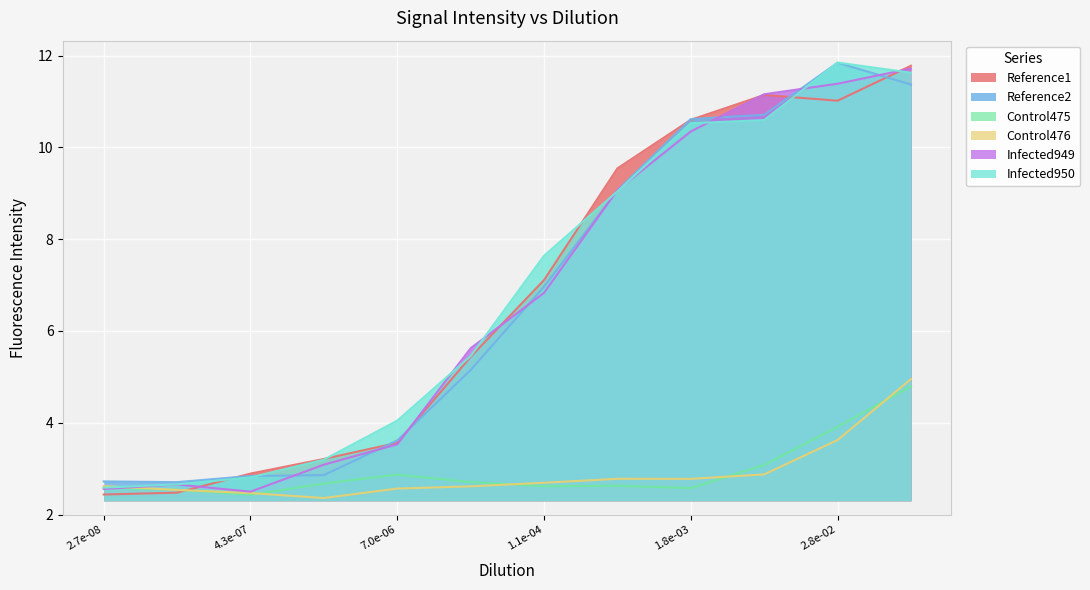

Does the chart display data point markers on the line(s)?

No